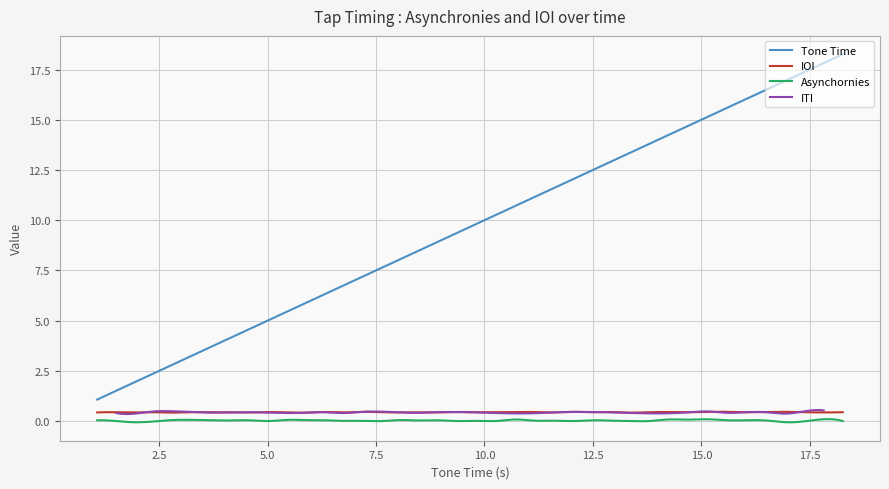

What is the minimum value for Tone Time?

1.1